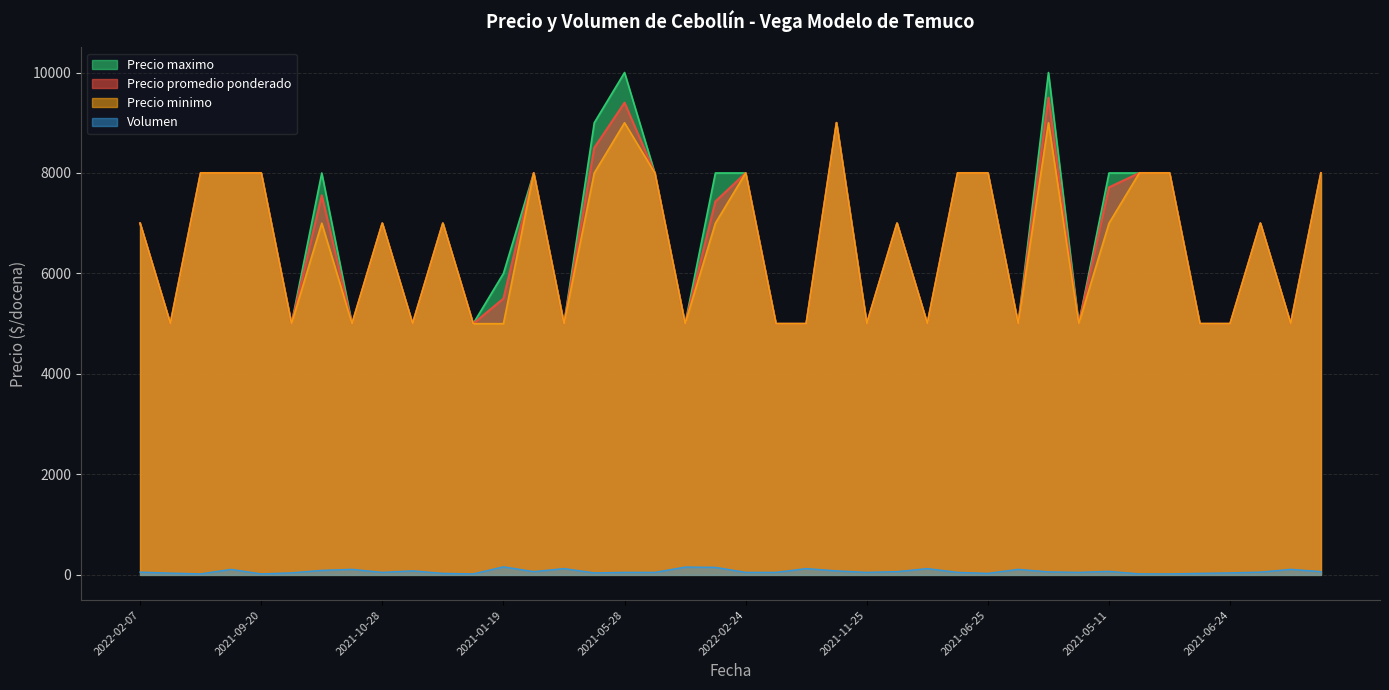

What is the lowest value of the Precio promedio ponderado series?

5000